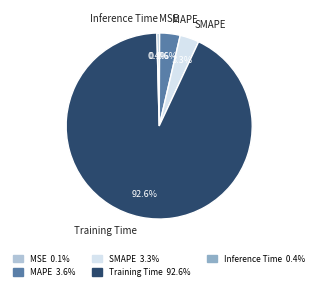

What percentage is NOT represented by MAPE?

96.4%